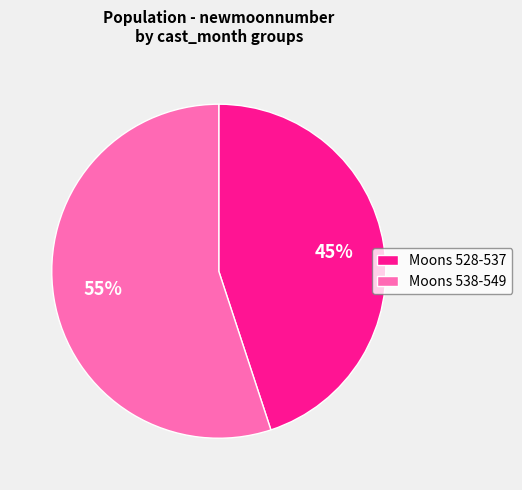

True or false: Moons 528-537 accounts for 55% of the total.

False